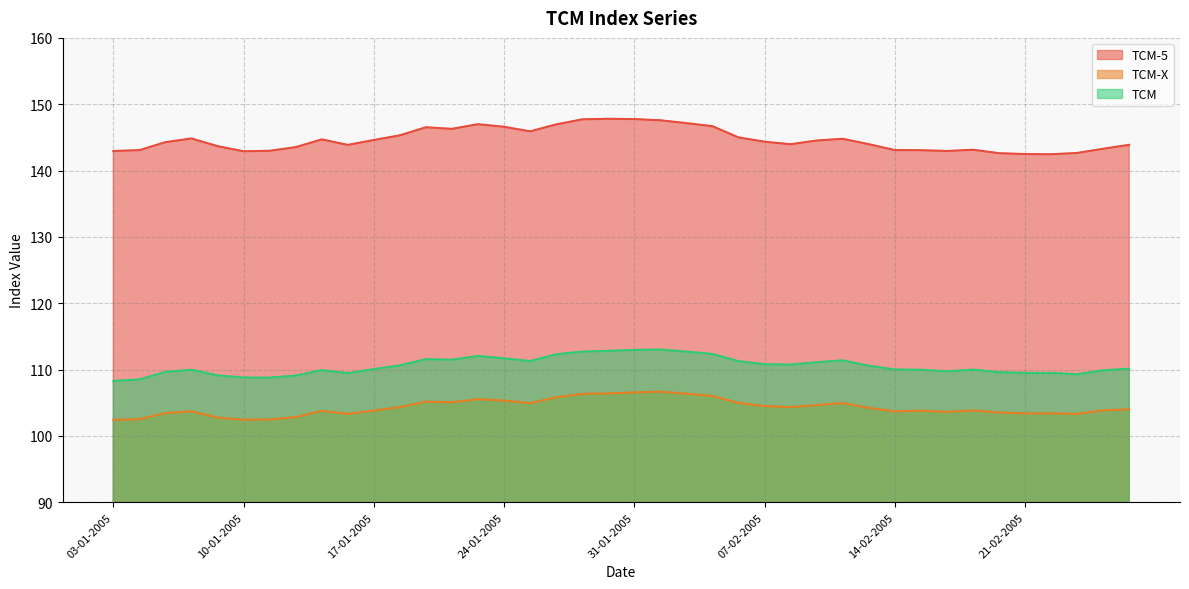

At which label does TCM-X first exceed 104?

18-01-2005